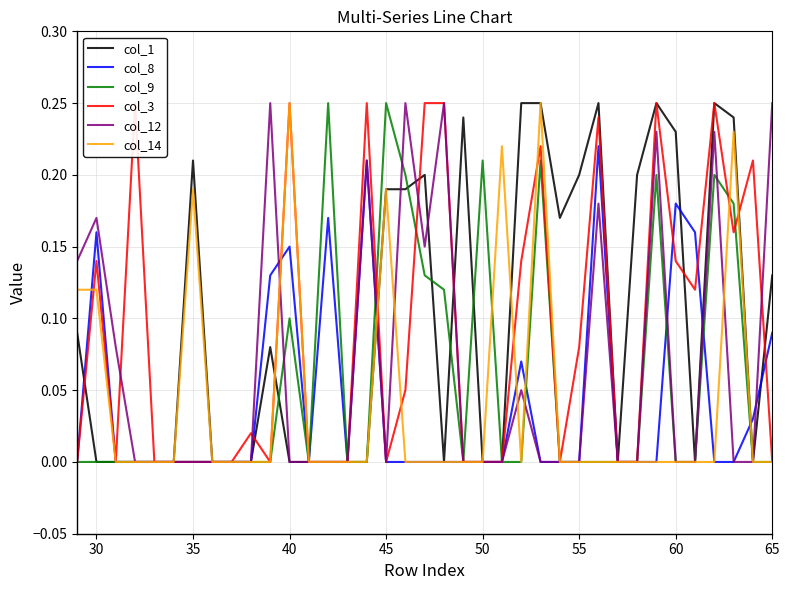

How many col_9 values are between 0 and 1?

37